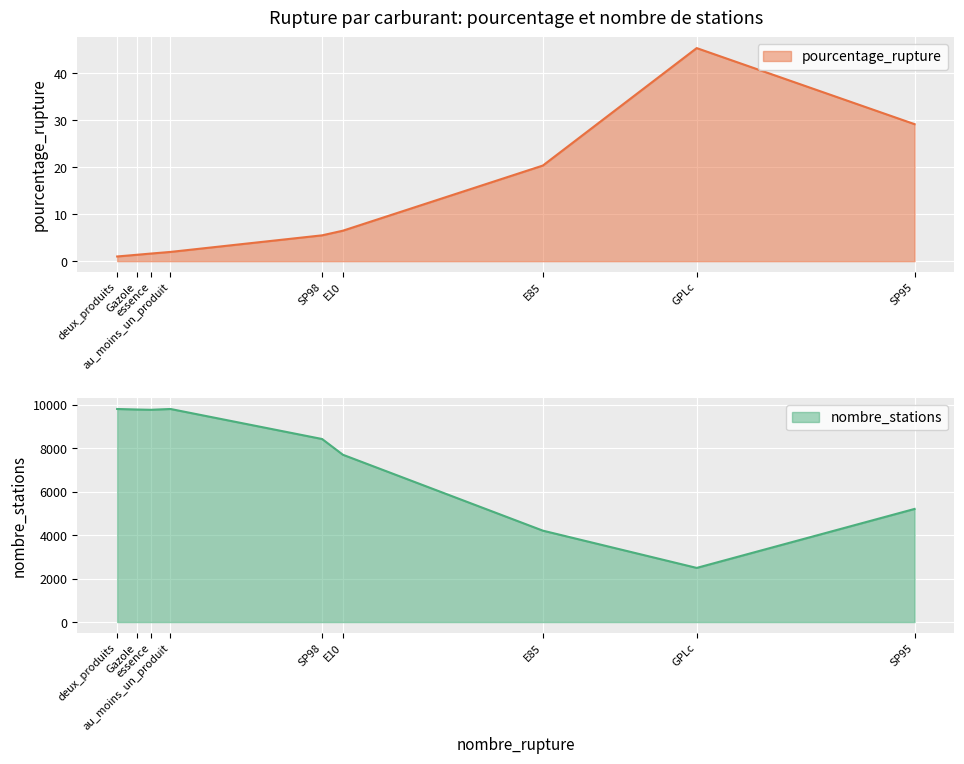

Which series has the largest total across all categories?

nombre_stations